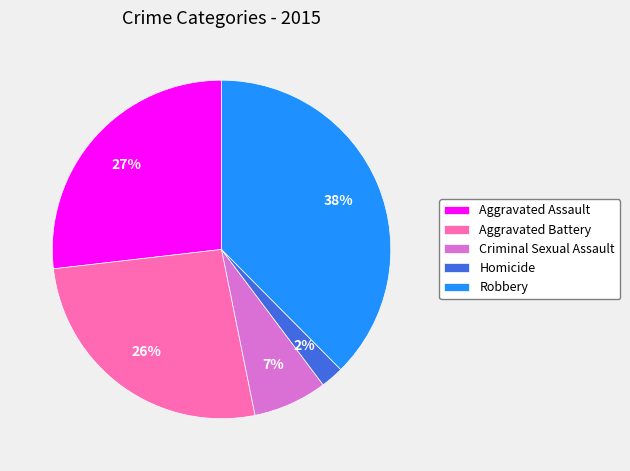

Approximately how many times larger is the value at Homicide compared to Criminal Sexual Assault?

0.3